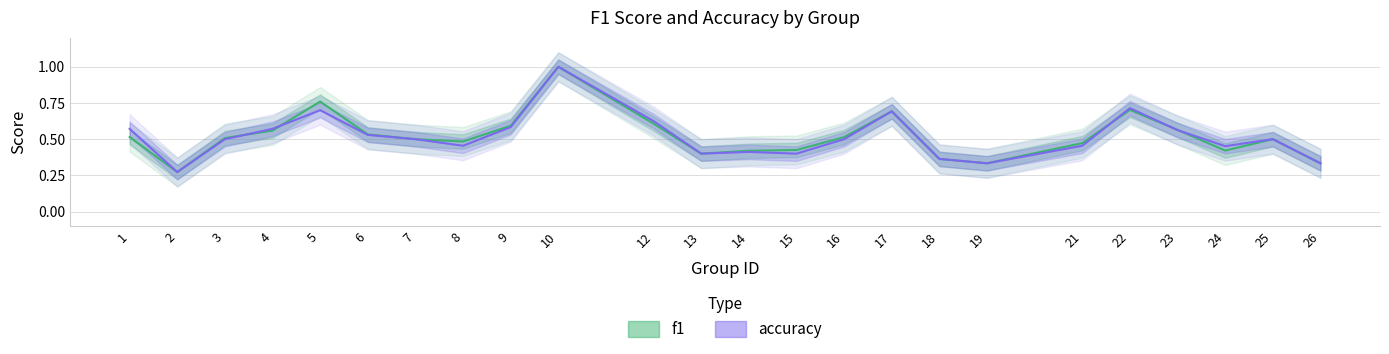

After their last crossing, which series has the higher values: accuracy or f1?

accuracy